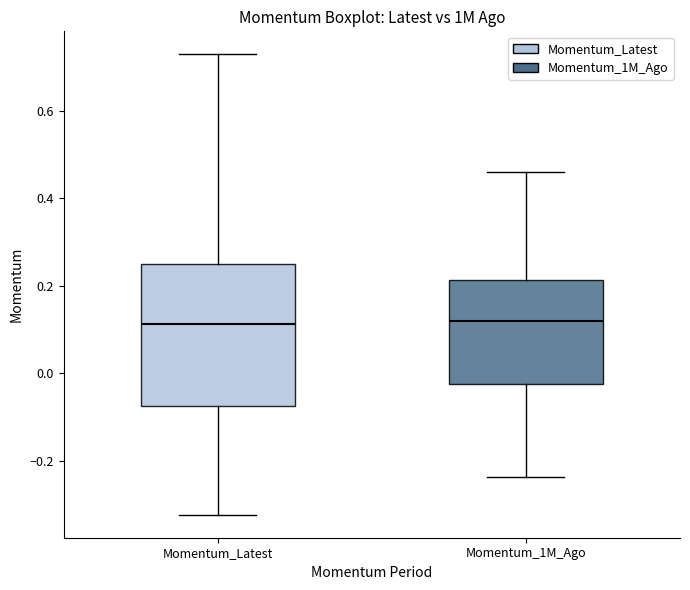

Reading left to right, read every box against the y-axis: the position of its median line, the range the box covers, and the ends of its whiskers. The values are not printed on the chart, so give them approximately, as read against the axis.

Momentum_Latest: median 0.12, box -0.08 to 0.24, whiskers -0.32 to 0.72
Momentum_1M_Ago: median 0.12, box -0.02 to 0.22, whiskers -0.24 to 0.46